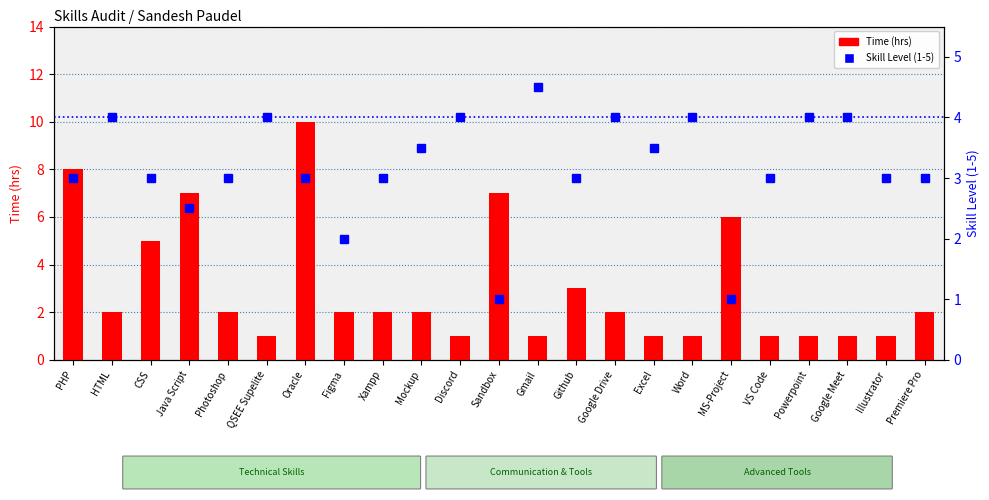

Which has a higher value, QSEE Supelite or Github?

Github